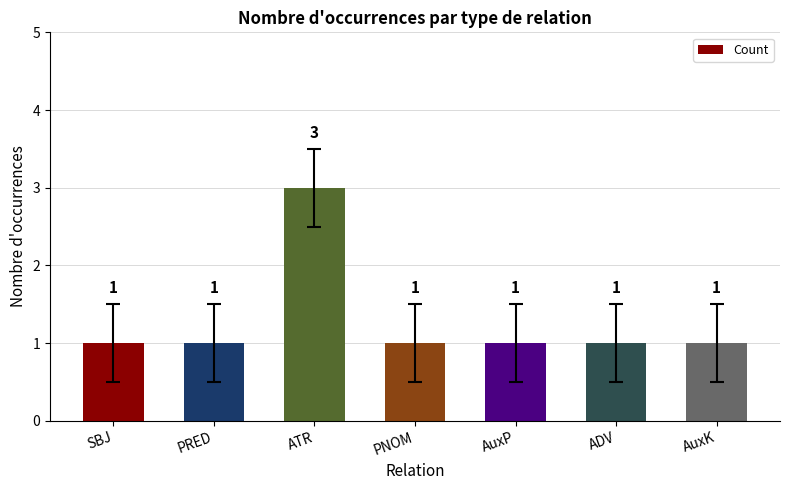

What is the greatest value displayed?

3